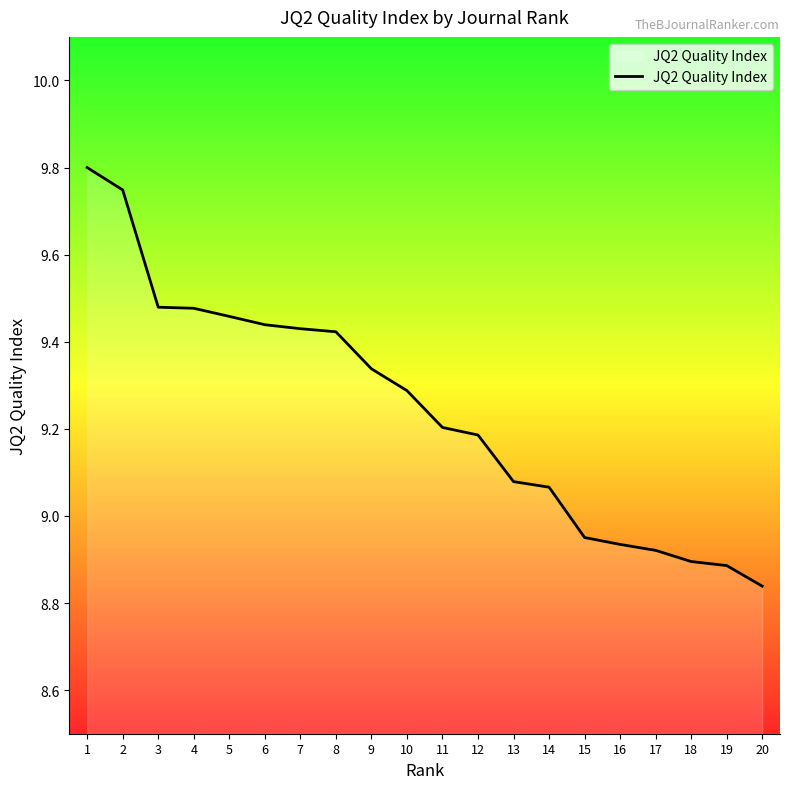

Where is the data nearest to the value 9?

15